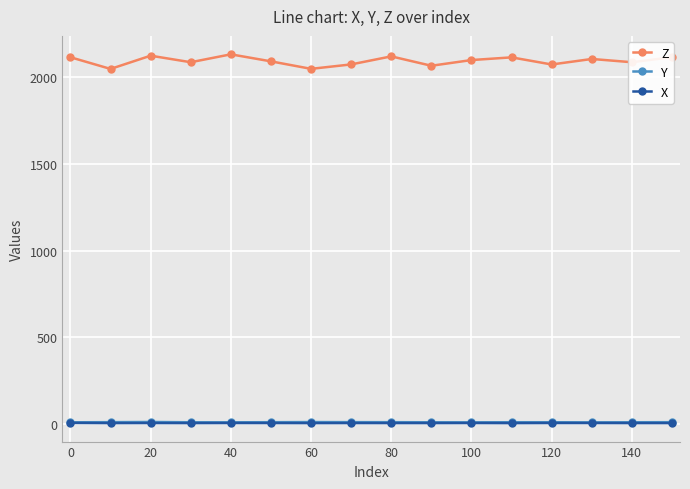

Which series has the largest range (max minus min)?

Z